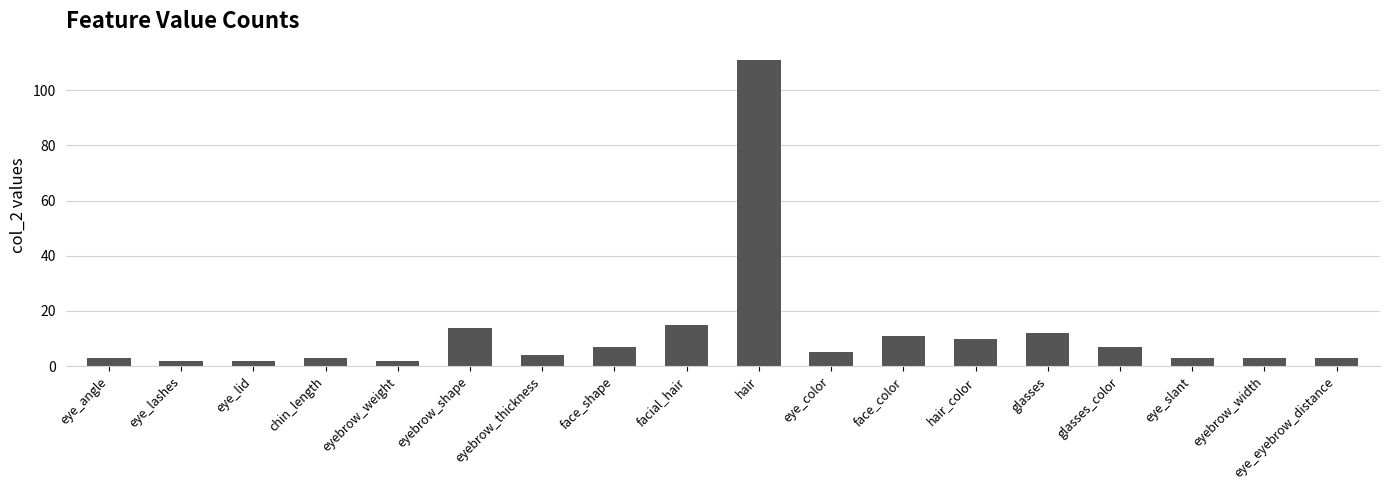

The value at hair is 111. True or false?

True